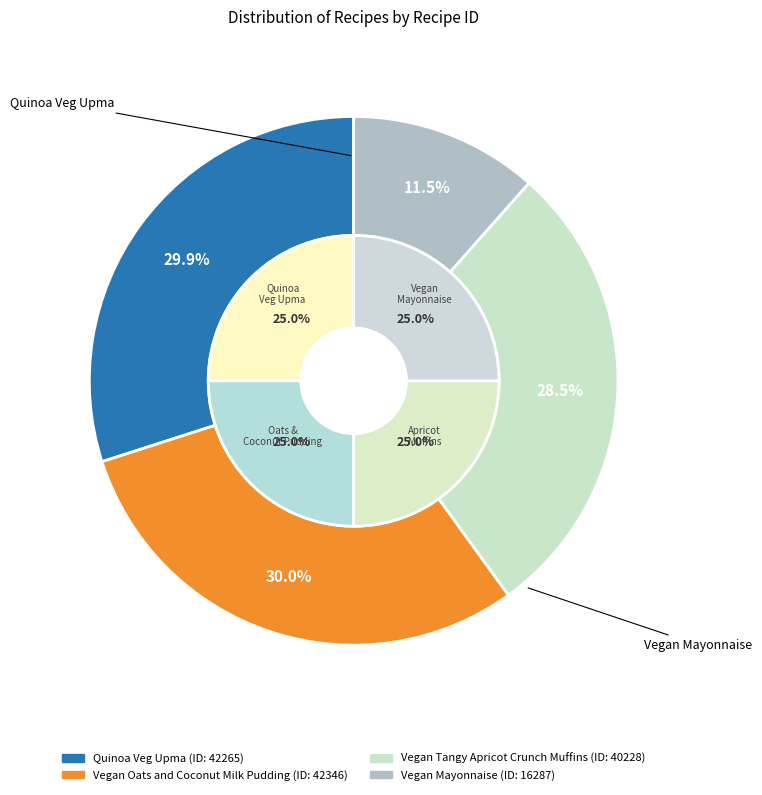

Does Vegan Mayonnaise represent more than half of the total?

No